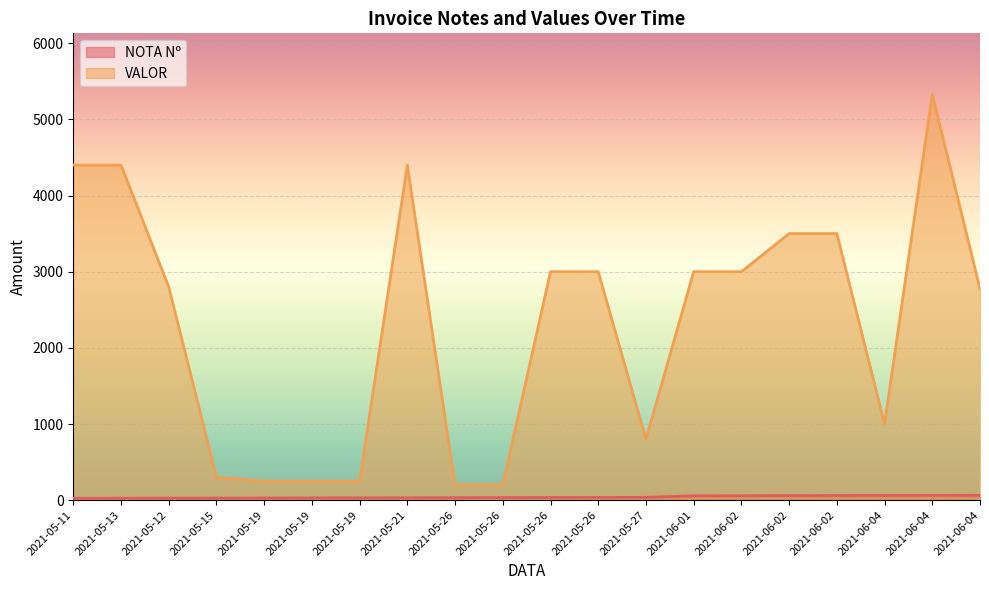

What is the difference between the second highest and minimum values in the NOTA Nº series?

39